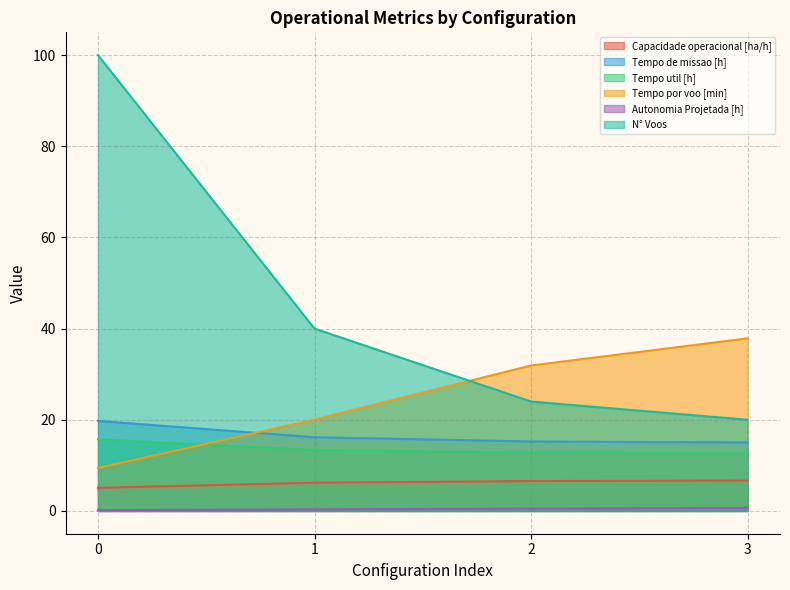

Which series has the widest spread of values?

N° Voos